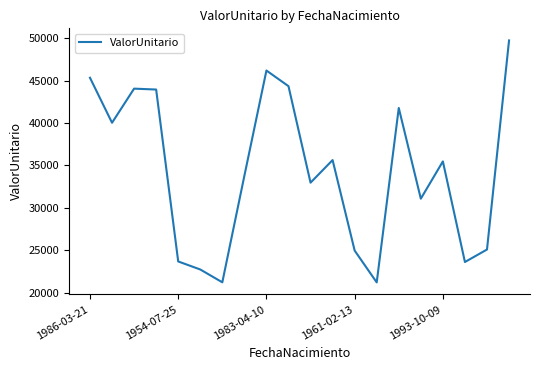

What is the difference between the maximum and minimum values?

28511.0